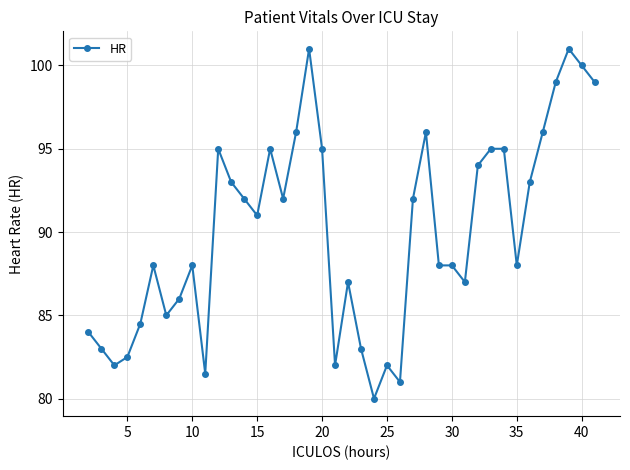

What is the maximum value shown in the chart?

101.0